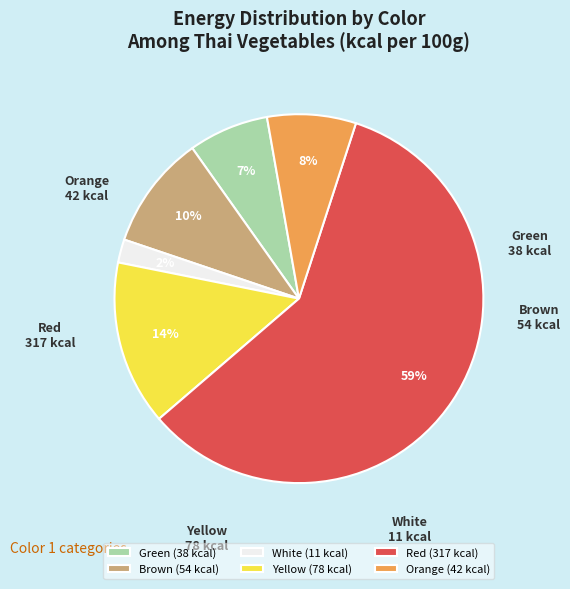

Which has a higher value, White (11 kcal) or Orange (42 kcal)?

Orange (42 kcal)